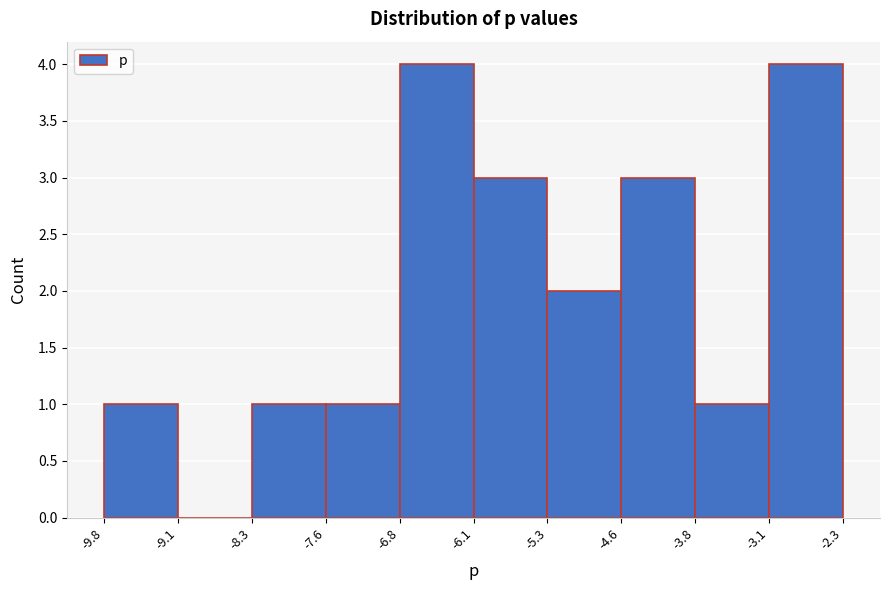

Reading left to right, list every bar in this chart as the range it spans on the x-axis followed by its height. The values are not printed on the chart, so give them approximately, as read against the axis.

-9.8 to -9.1: 1
-9.1 to -8.3: 0
-8.3 to -7.6: 1
-7.6 to -6.8: 1
-6.8 to -6.1: 4
-6.1 to -5.3: 3
-5.3 to -4.6: 2
-4.6 to -3.8: 3
-3.8 to -3.1: 1
-3.1 to -2.3: 4